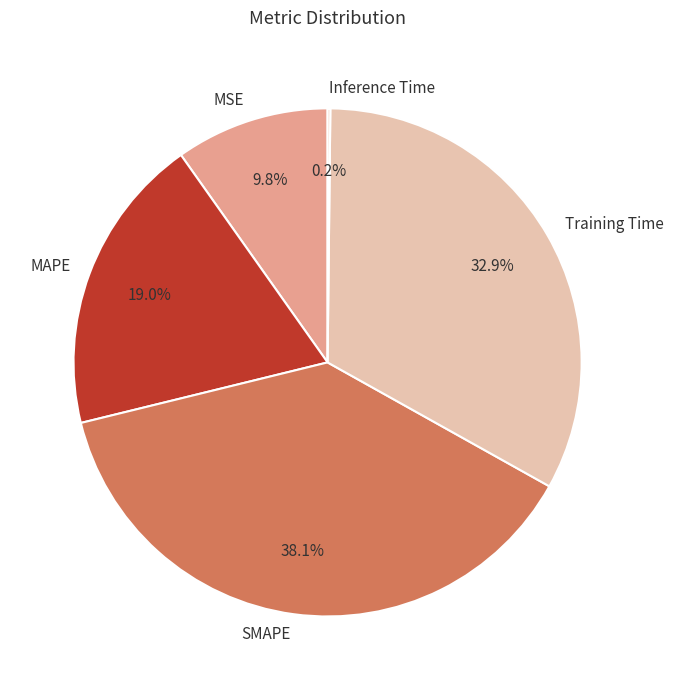

To the nearest percent, what percentage of the pie is Training Time?

33%